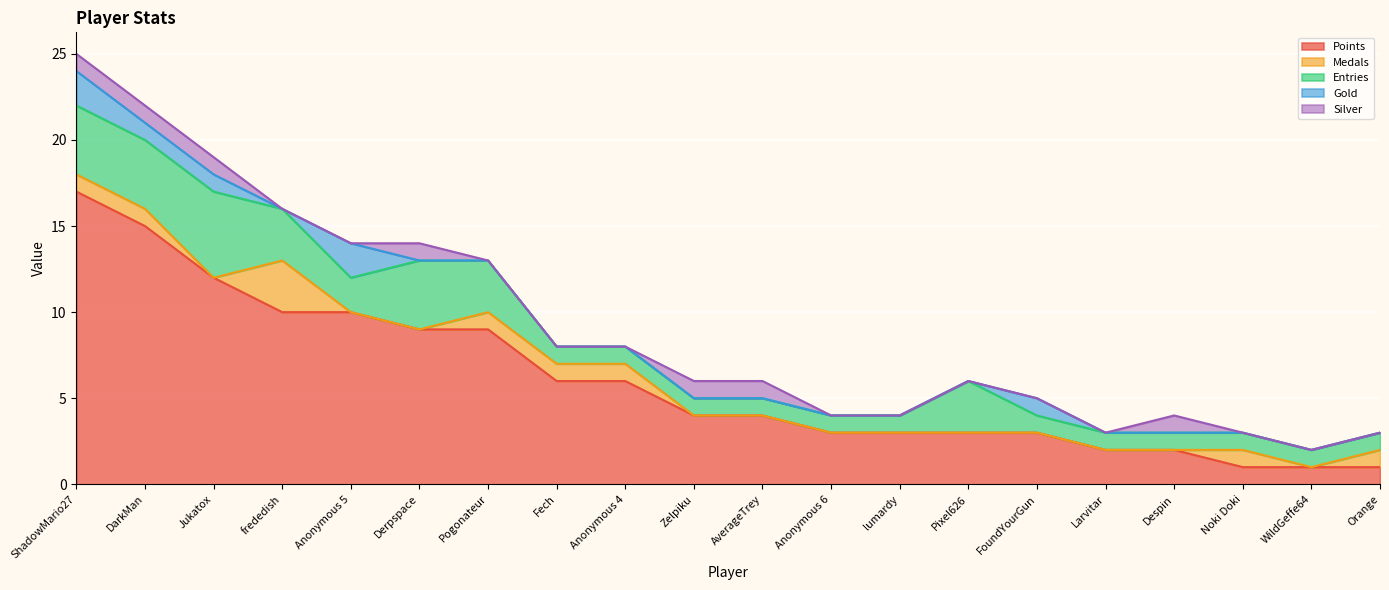

Does the chart display data point markers on the line(s)?

No